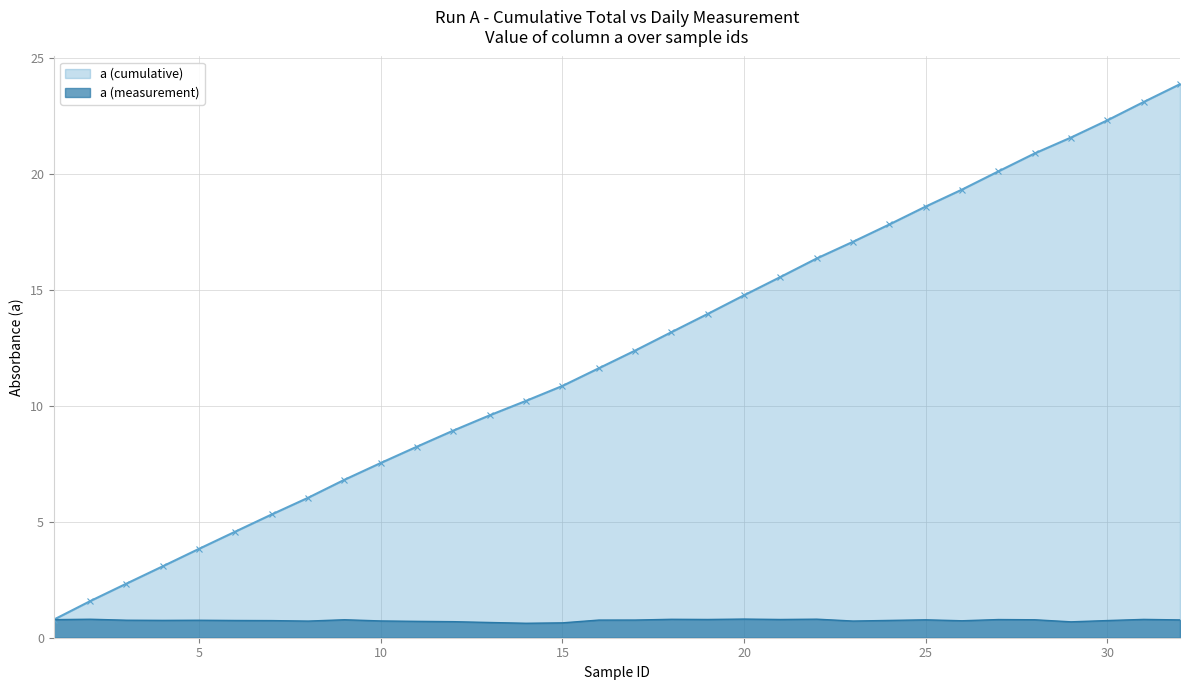

At how many categories does at least one series exceed 6?

25